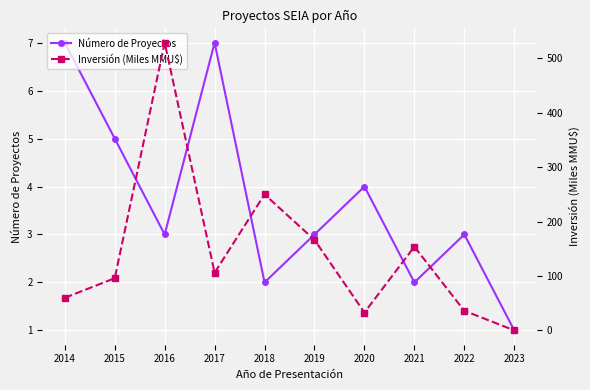

Which has a higher value, 2022 or 2021?

2022